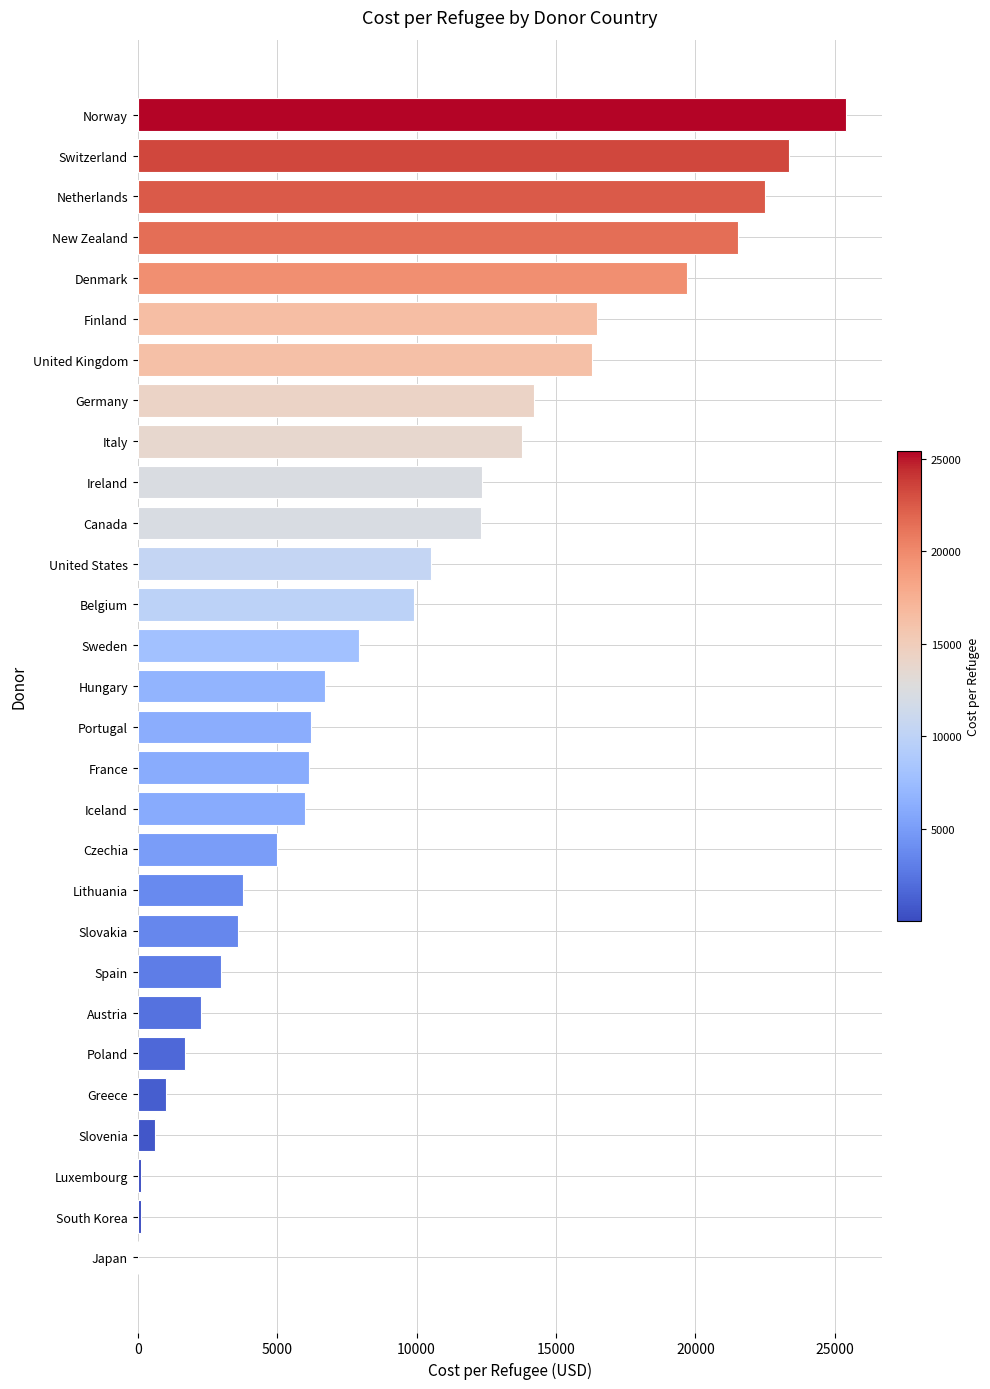

How many categories are shown in the chart?

29